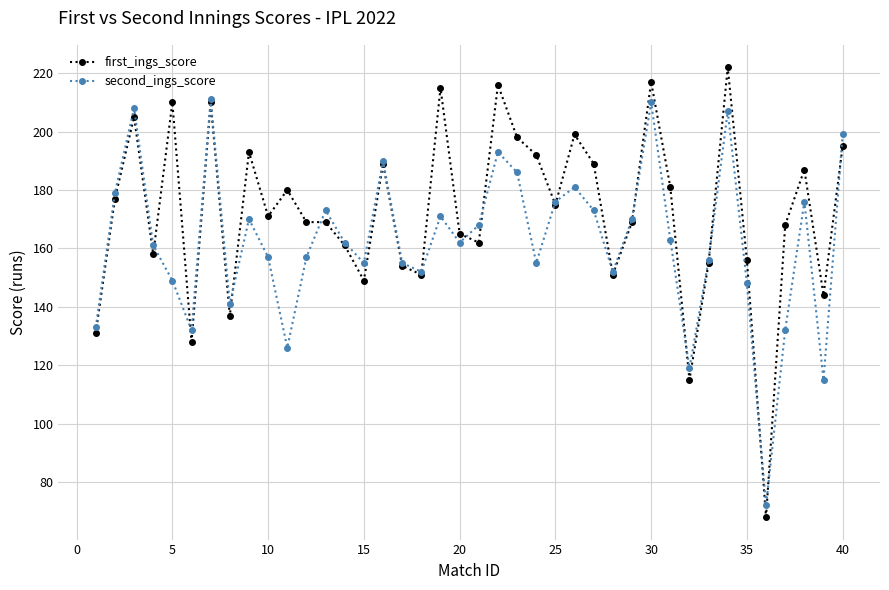

Count the number of data series in this chart.

2